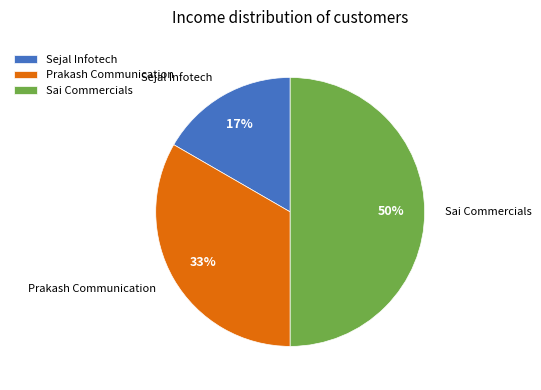

The Sai Commercials slice represents 56% of the pie. True or false?

False